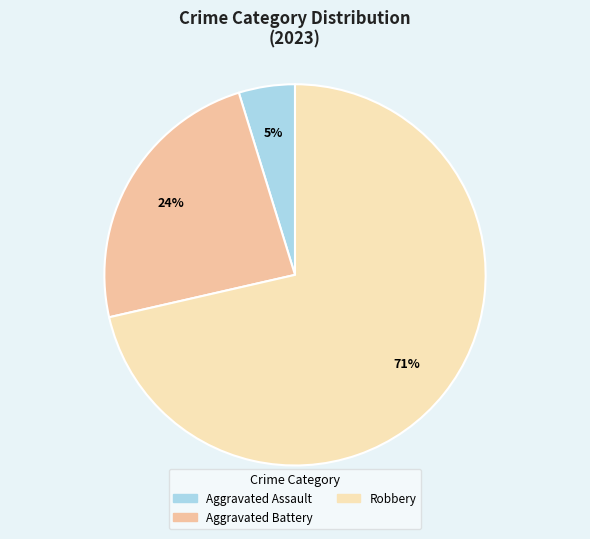

To the nearest percent, what is the average slice percentage?

33%